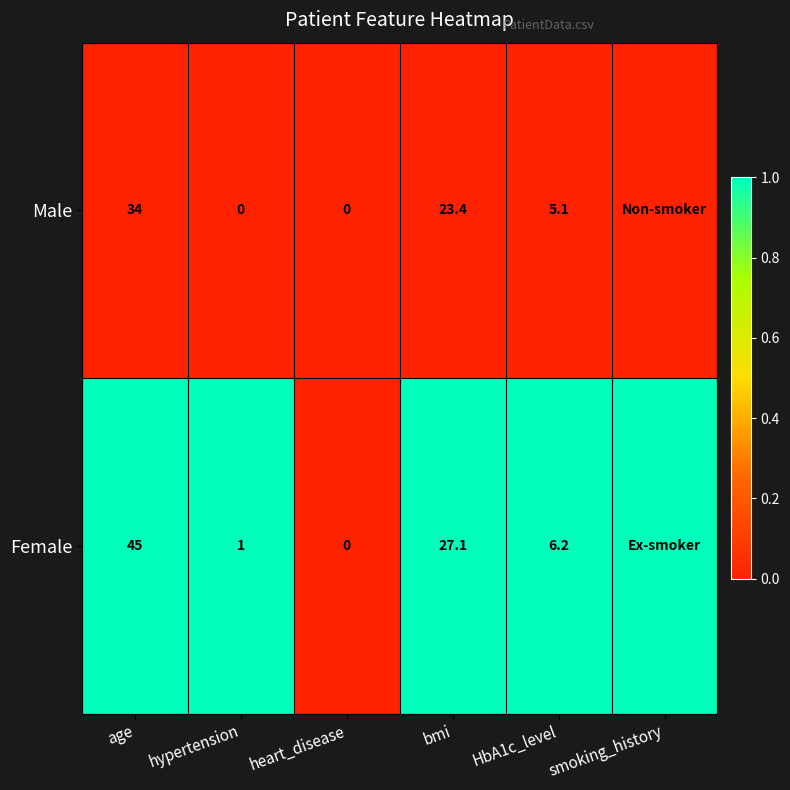

The value of Female at hypertension is 1.8. True or false?

False